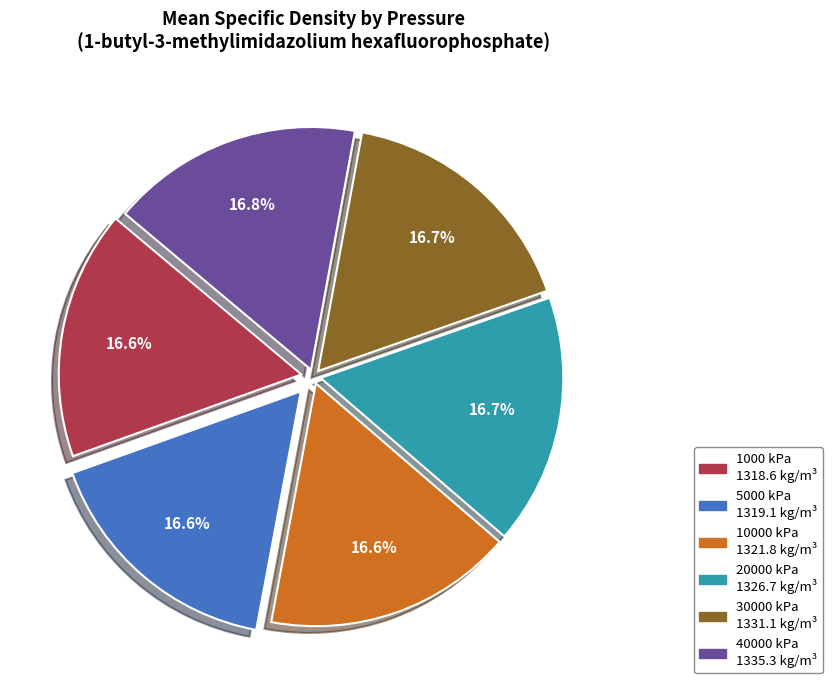

Does 10000 kPa account for over 50% of the chart?

No